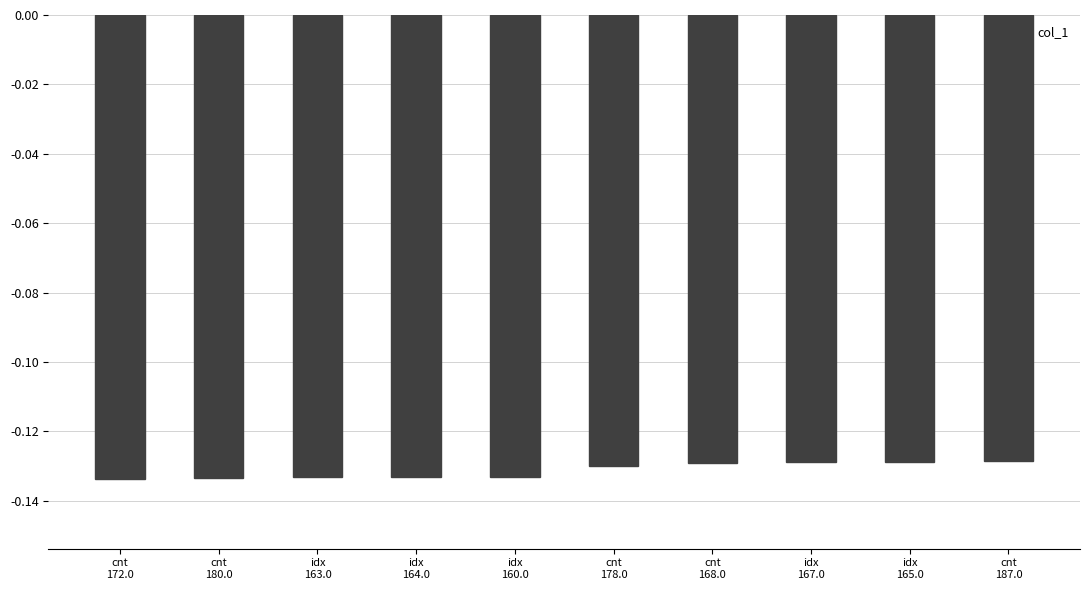

What is the sum of all values?

-1.3